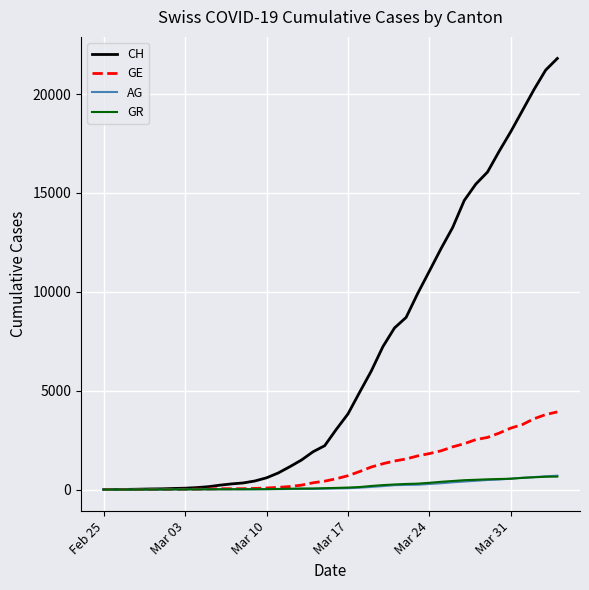

Which series has the largest total across all categories?

CH